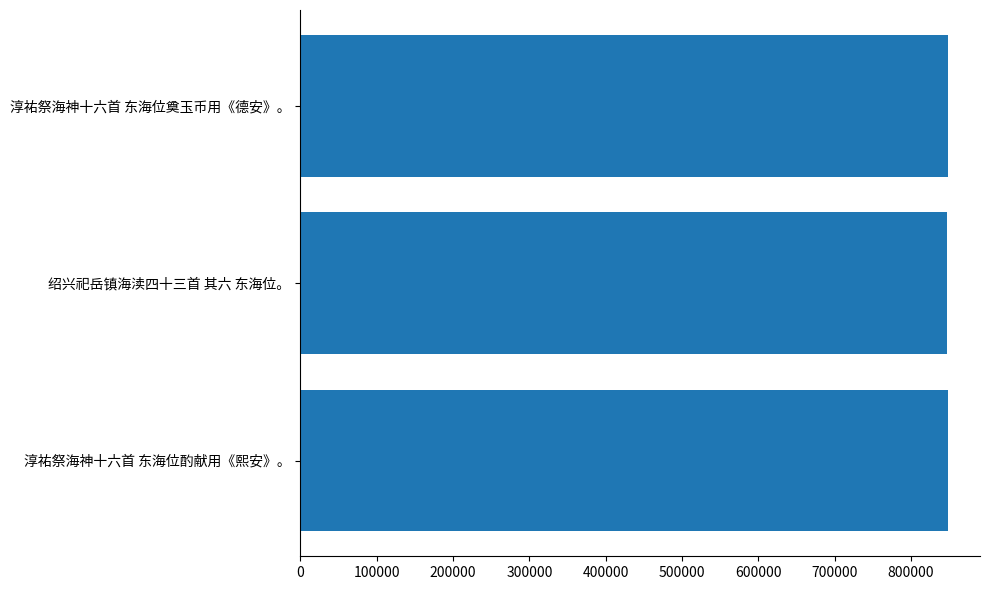

What is the ratio of the value at 绍兴祀岳镇海渎四十三首 其六 东海位。 to the value at 淳祐祭海神十六首 东海位奠玉币用《德安》。?

1.0